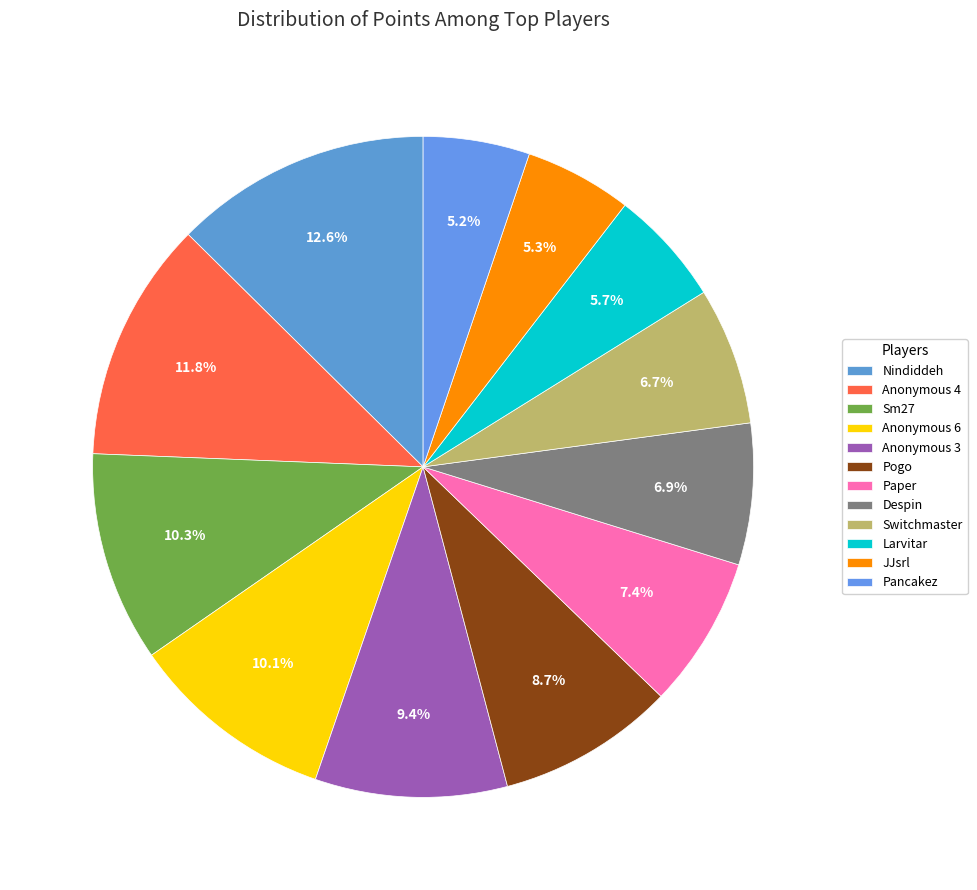

Does Despin account for over 50% of the chart?

No